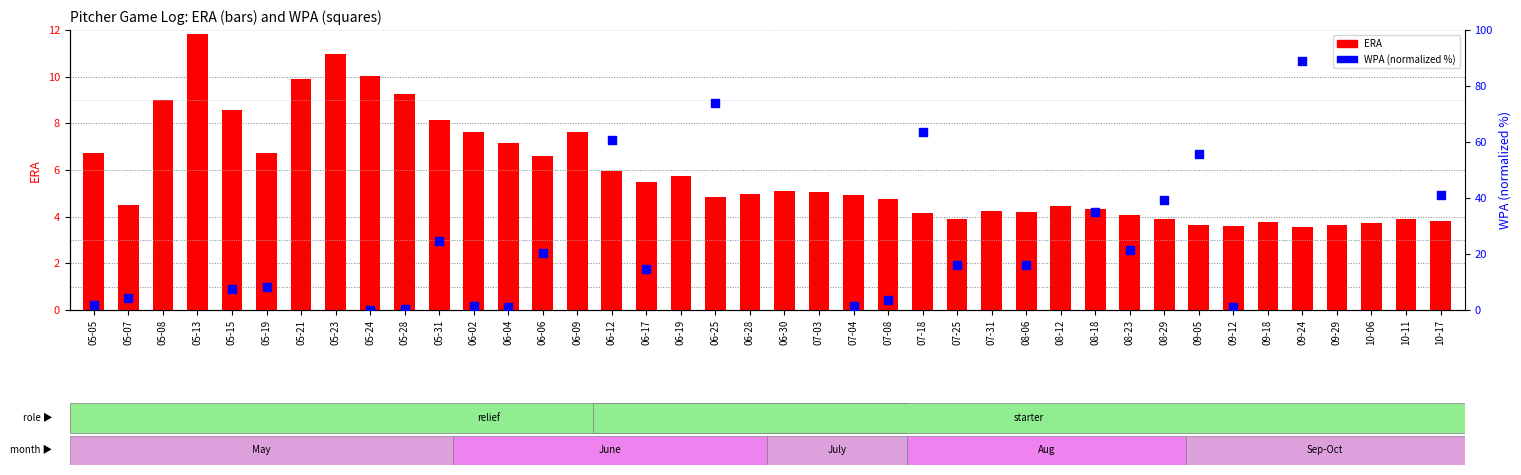

At which category is the sum across all series the highest?

09-24